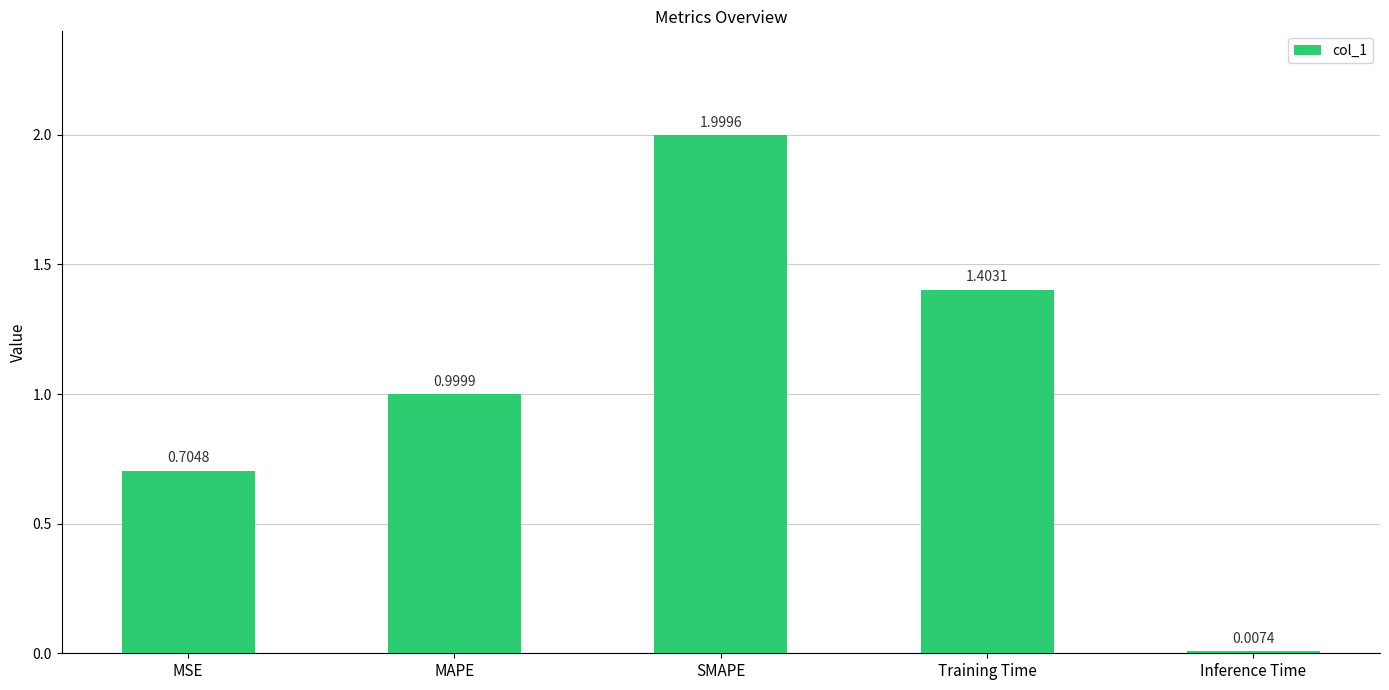

At which label is the value closest to 1?

MAPE